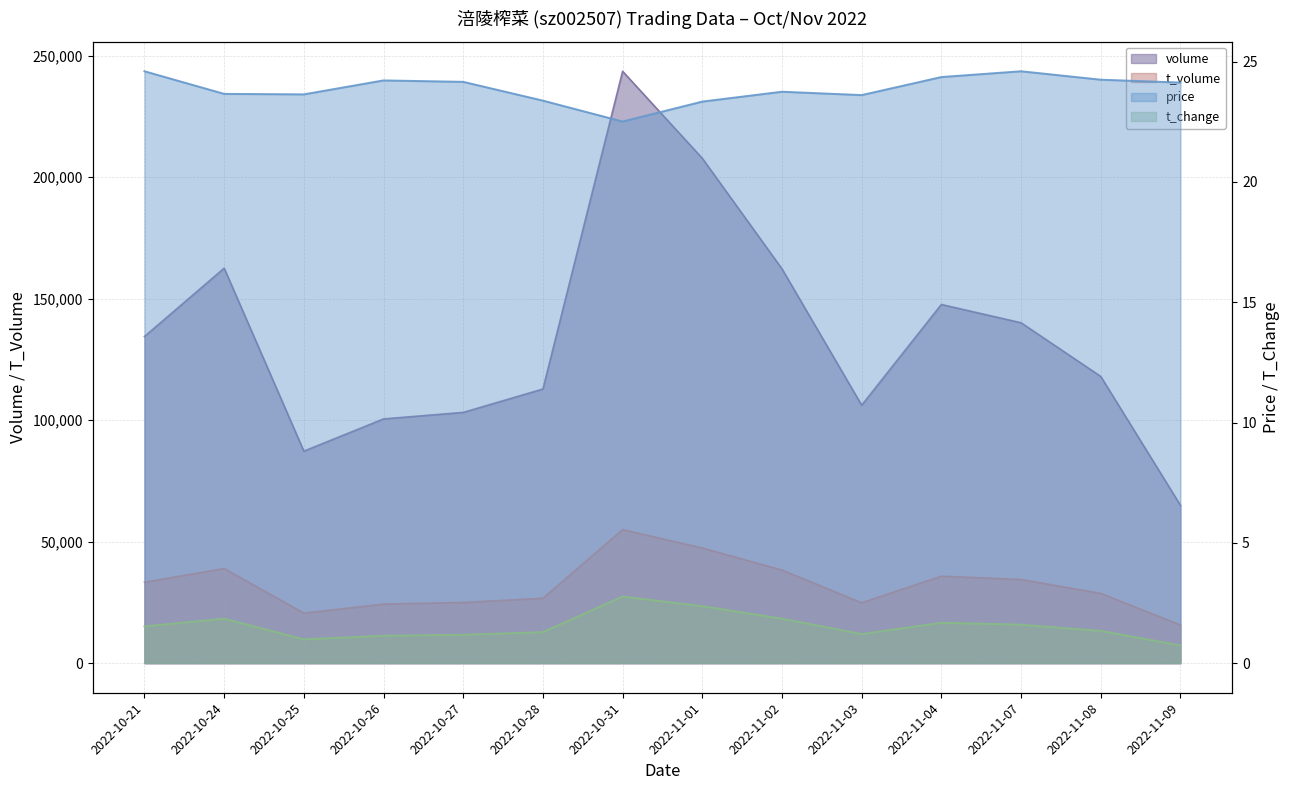

What is the lowest value of the volume series?

64950.0